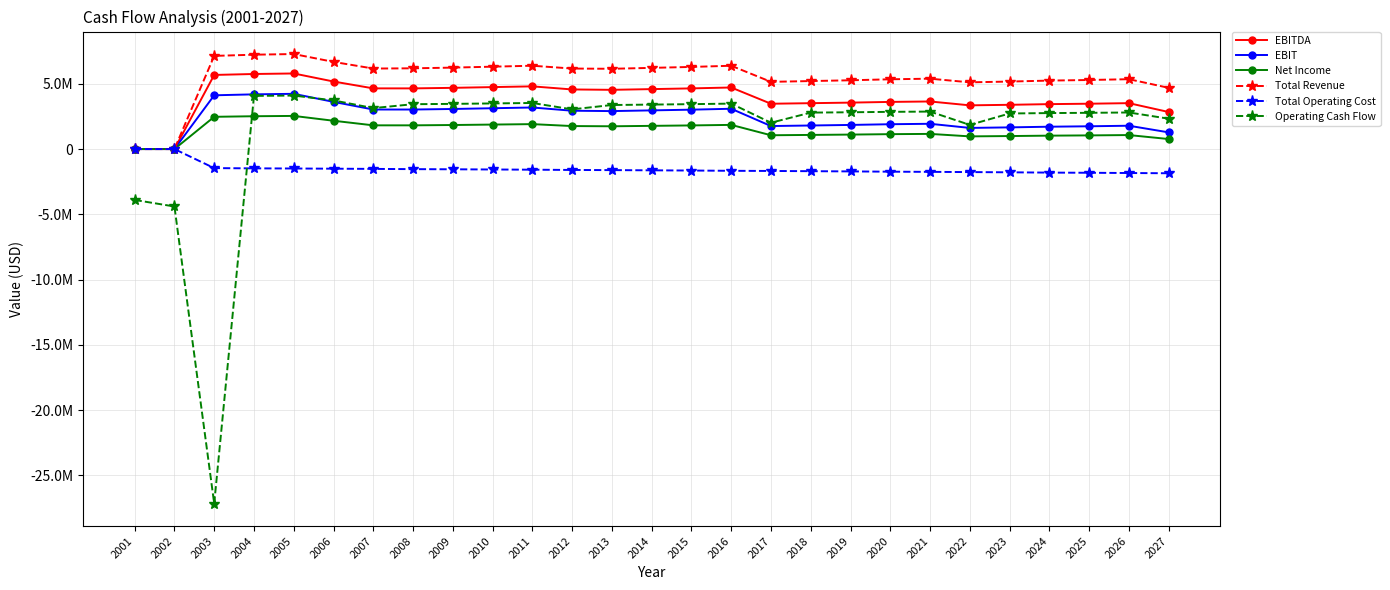

Does the chart display data point markers on the line(s)?

Yes